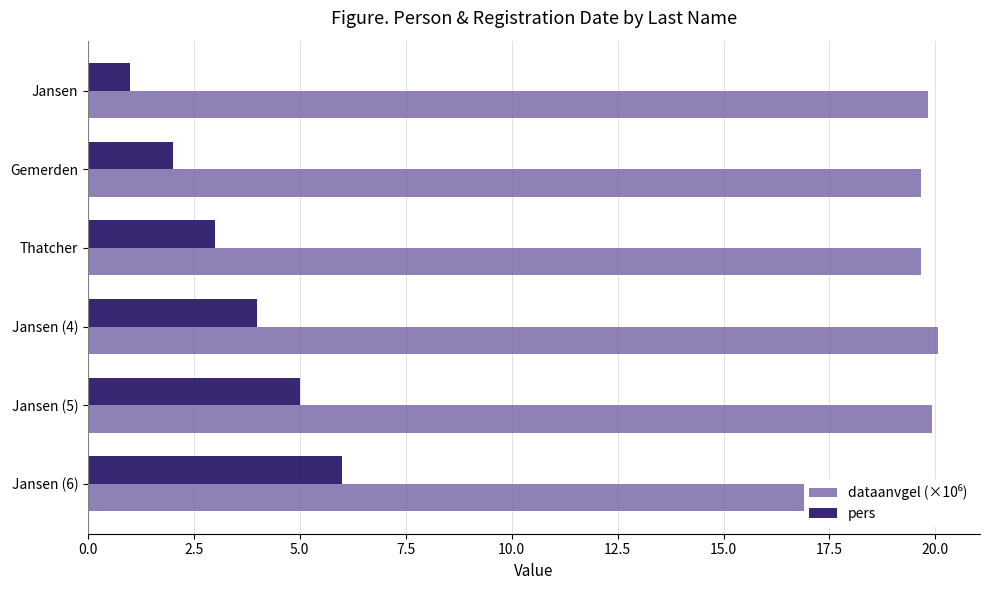

How many data points in pers are less than 4?

3